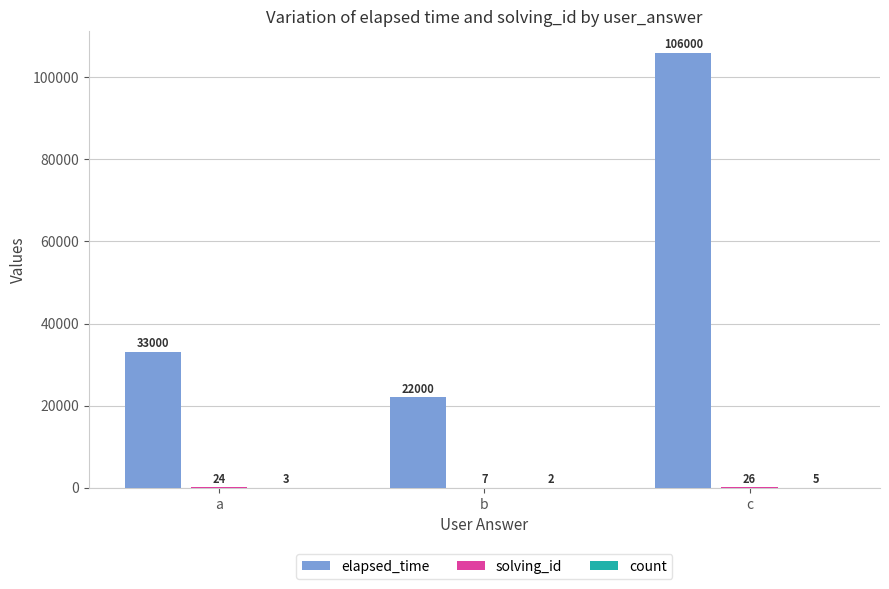

How many elapsed_time values are between 22000 and 106000?

3